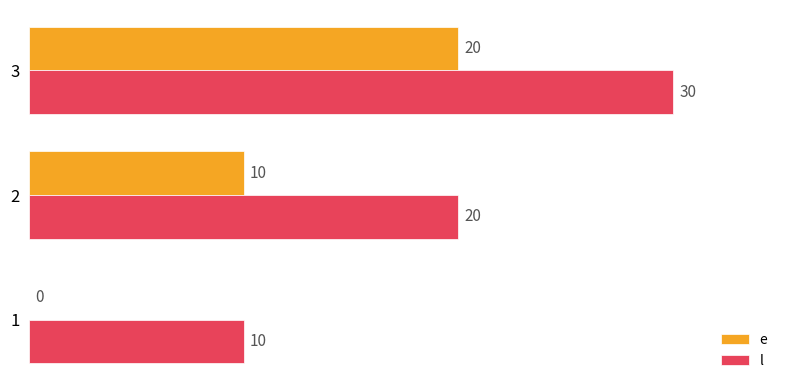

What is the total value across all series at 1?

10